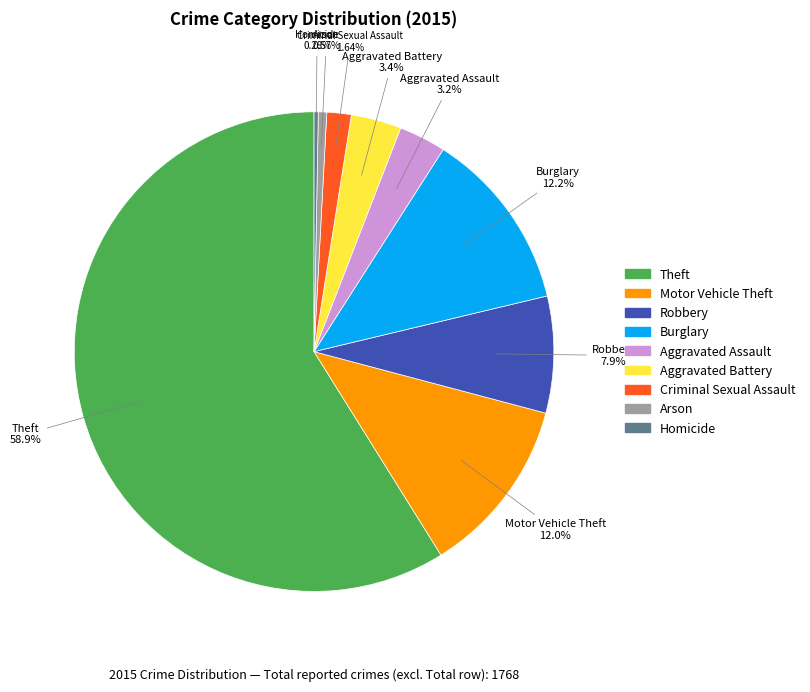

How many segments does this pie chart have?

9